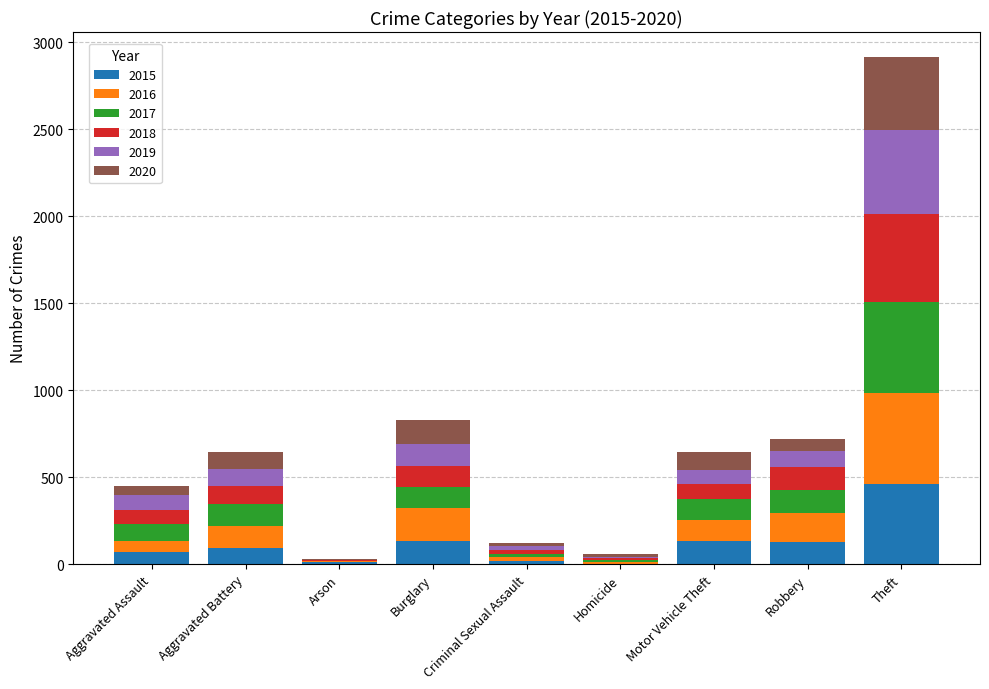

The value of 2015 at Theft is 460. True or false?

True